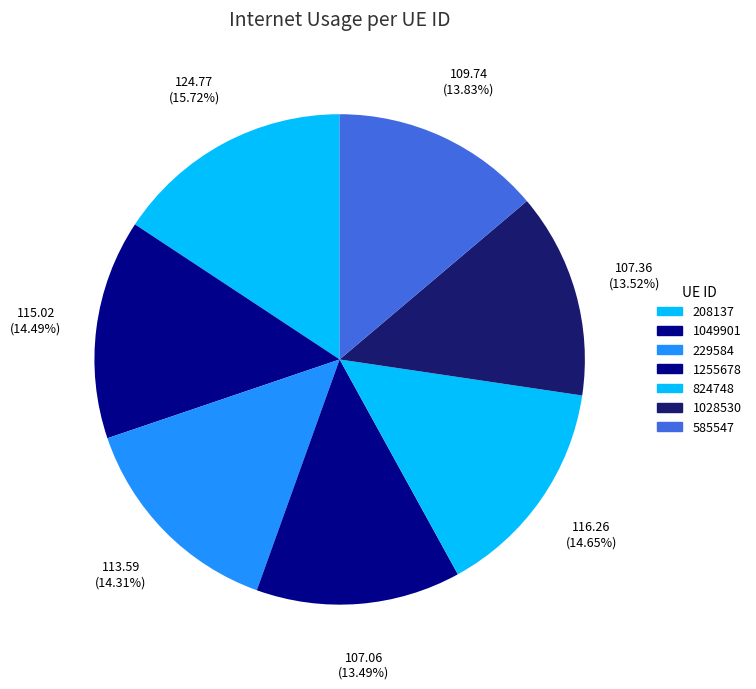

Does any single category account for the majority?

No